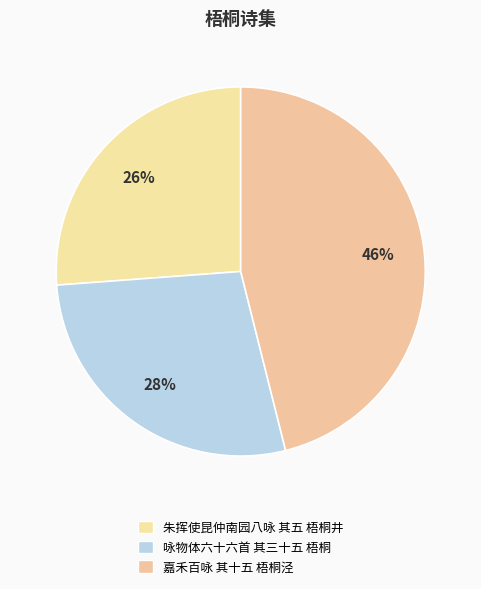

Is it true that 嘉禾百咏 其十五 梧桐泾 is 46% of the pie?

True